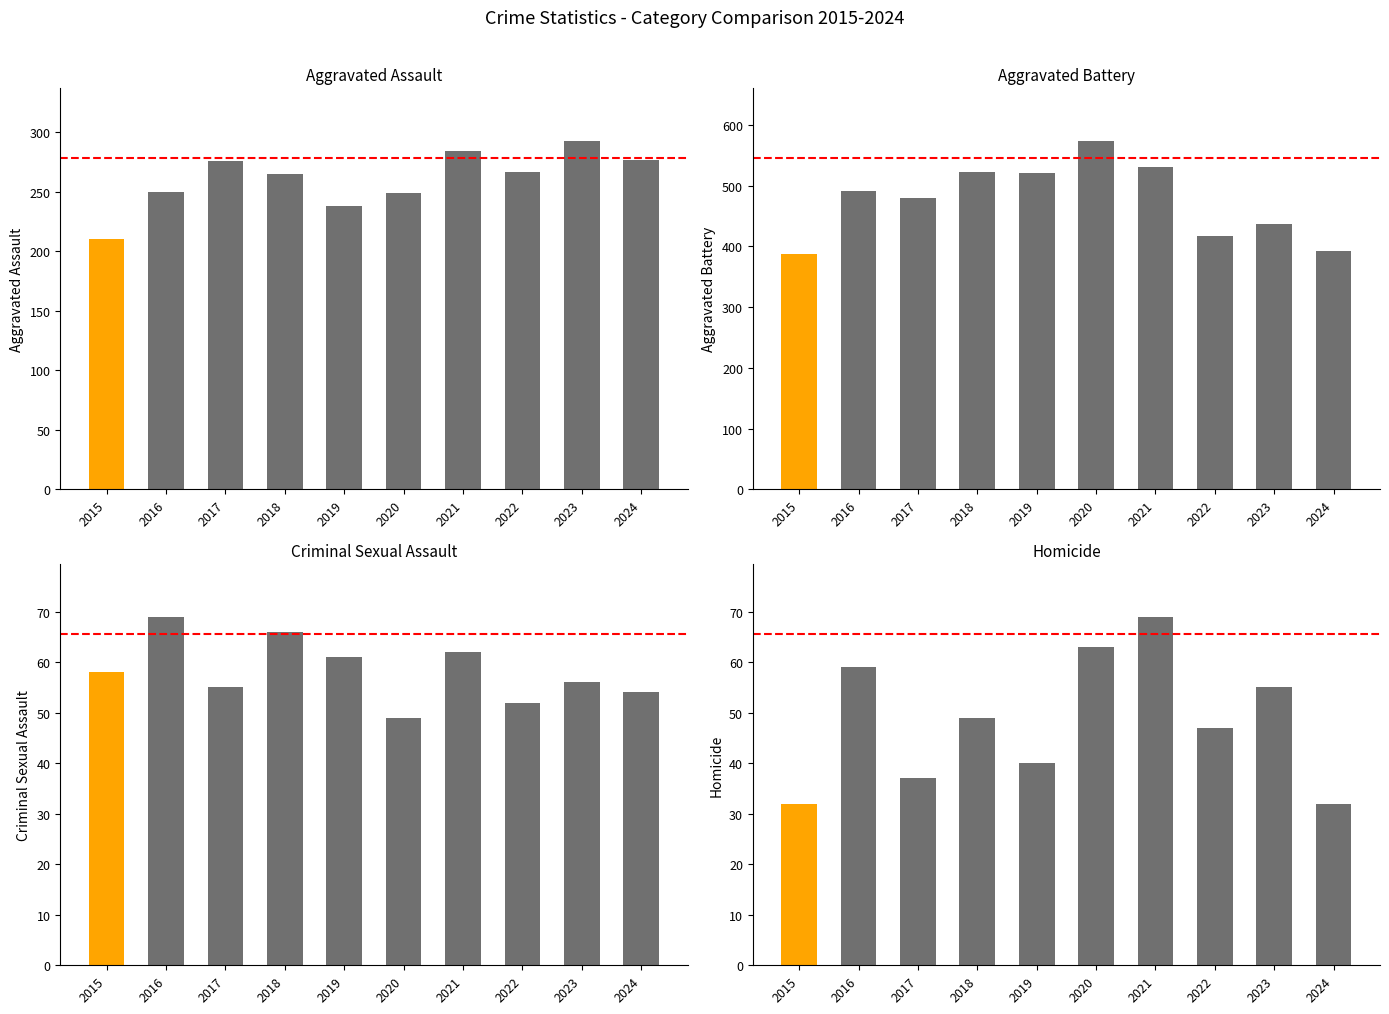

Does the chart contain stacked bars?

No